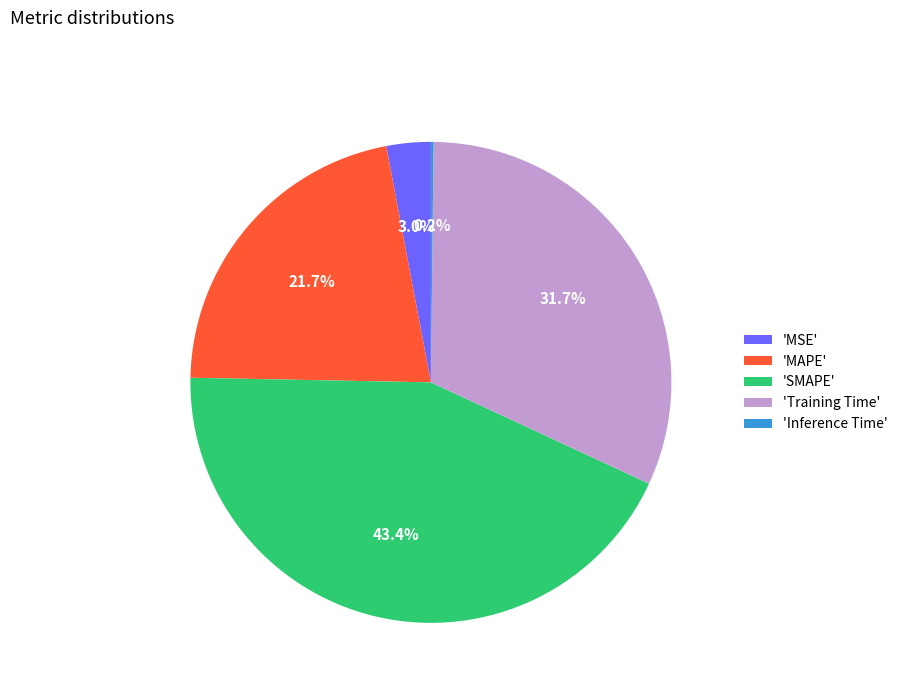

Does any single category account for the majority?

No